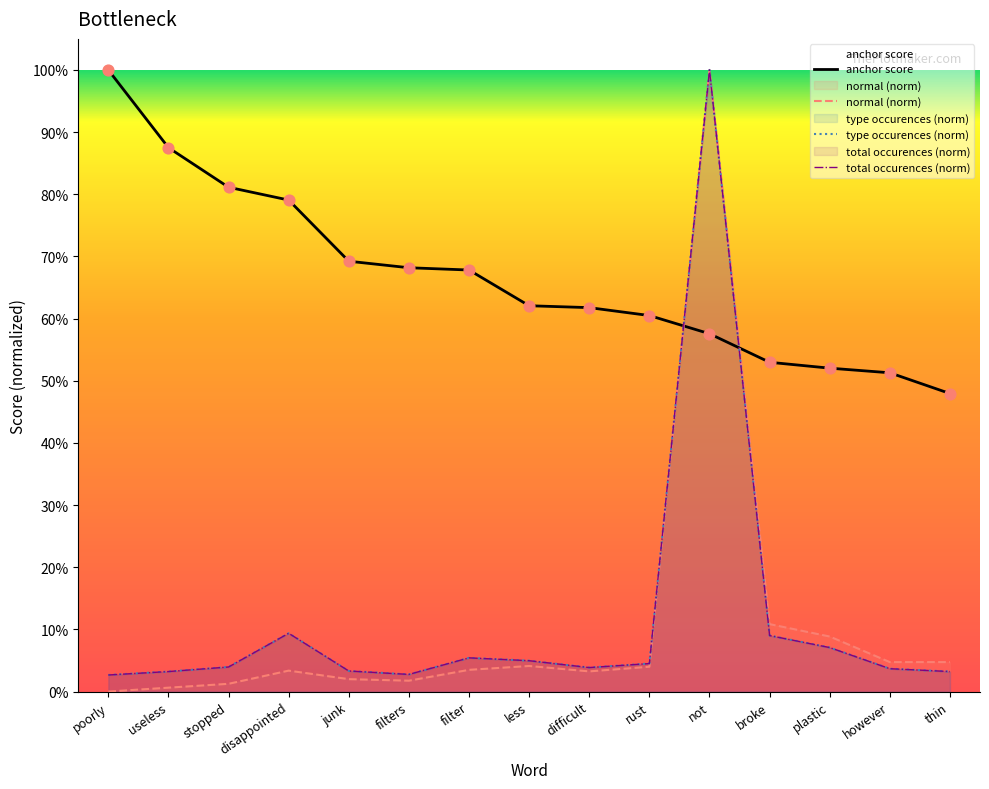

Which series contains the lowest Y value?

normal